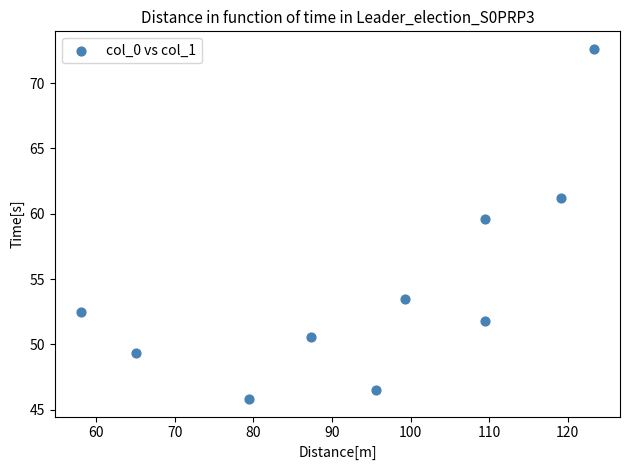

What Y value in the scatter plot is closest to 59?

59.6